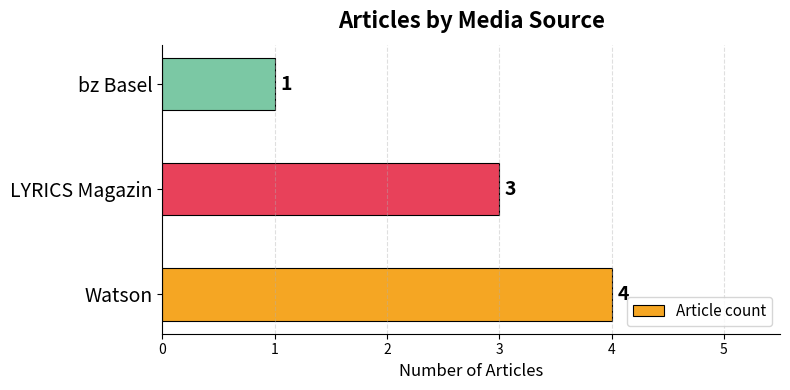

What is the smallest value displayed?

1